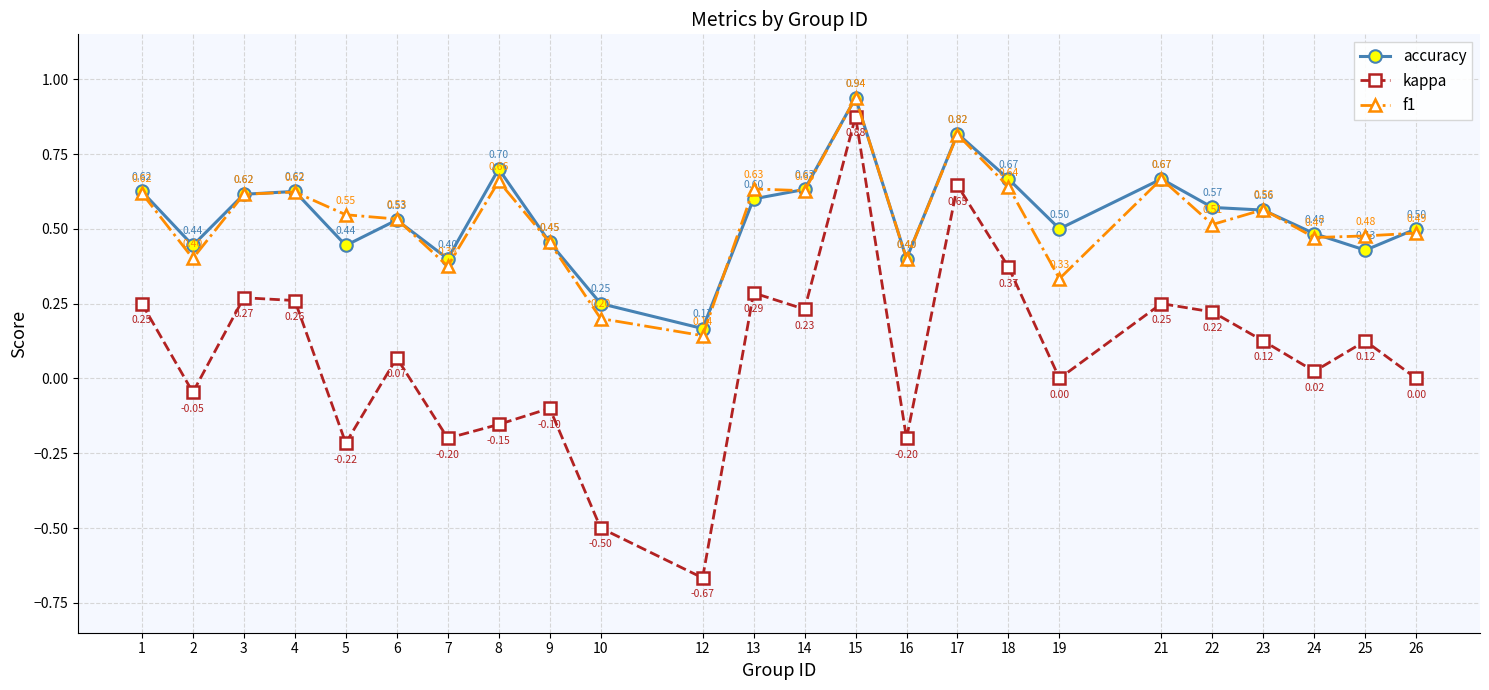

What is the total value across all series at 8?

1.2